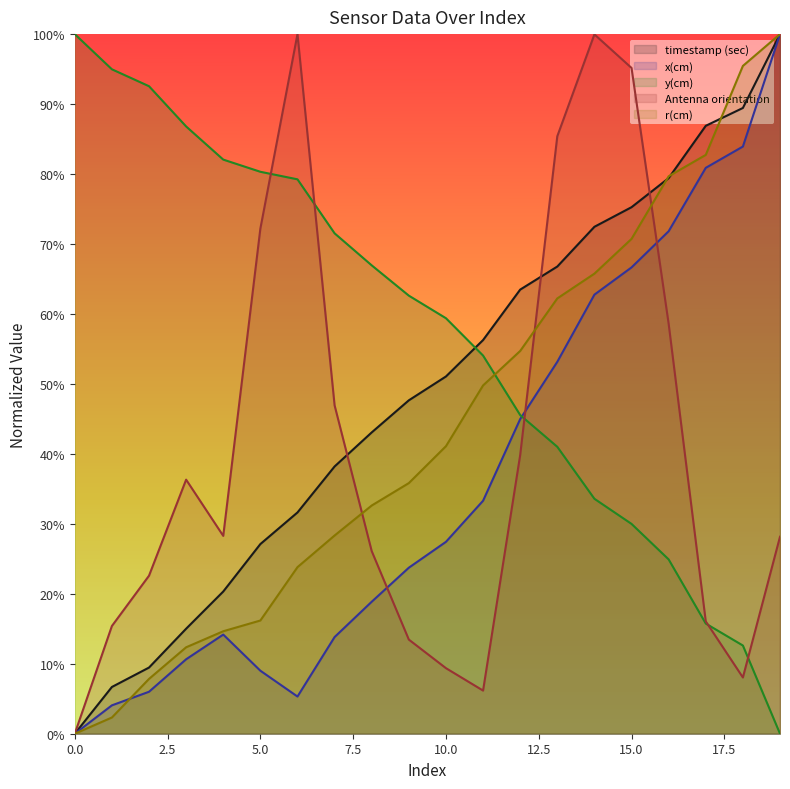

Which series ends up on top after the final intersection of x(cm) and y(cm)?

x(cm)